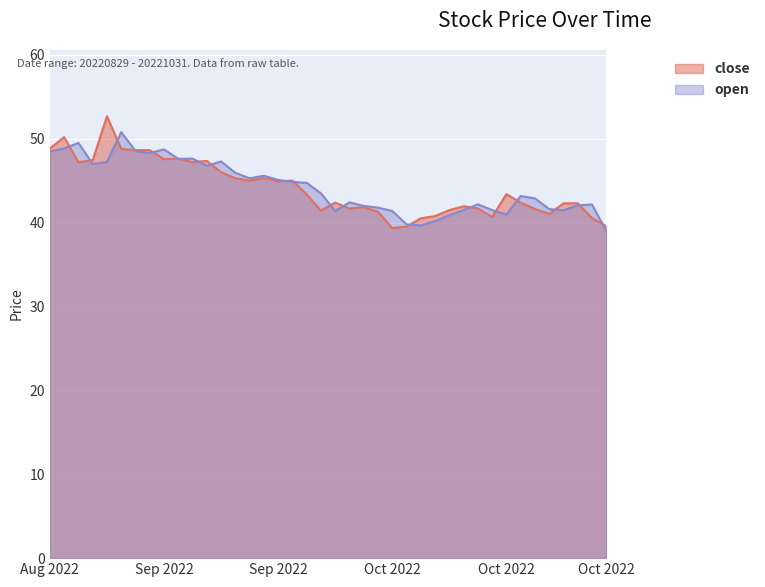

Reading left to right, what are all the values shown in this chart?

close: 48.9	50.2	47.2	47.5	52.7	48.8	48.6	48.6	47.6	47.6	47.2	47.4	46.0	45.3	45.0	45.3	44.9	45.0	43.4	41.5	42.4	41.7	41.9	41.3	39.4	39.5	40.5	40.8	41.5	42.0	41.7	40.7	43.4	42.4	41.6	41.0	42.3	42.3	40.5	39.6
open: 48.5	48.9	49.5	47.0	47.2	50.8	48.5	48.3	48.7	47.6	47.6	46.8	47.3	46.0	45.3	45.6	45.1	44.9	44.8	43.5	41.4	42.4	42.0	41.8	41.4	39.8	39.7	40.2	40.9	41.5	42.2	41.5	41.0	43.2	42.9	41.6	41.5	42.1	42.2	39.0